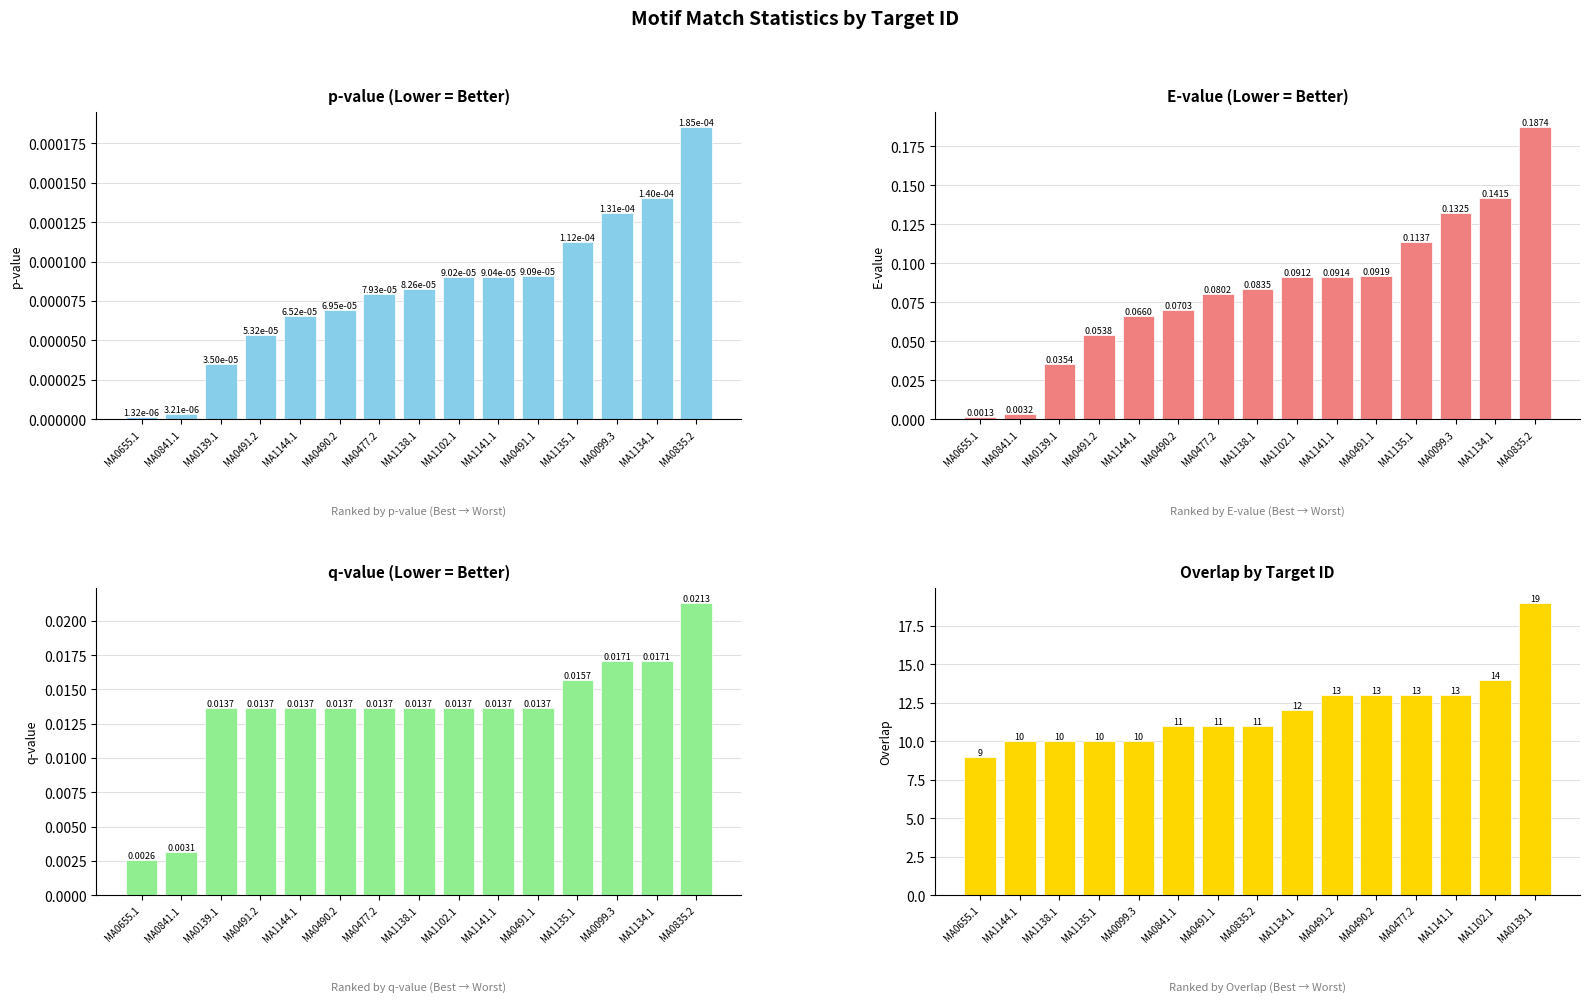

Reading right to left, list all the values displayed in this chart.

p-value: 0.0	0.0	0.0	0.0	0.0	0.0	0.0	0.0	0.0	0.0	0.0	0.0	0.0	0.0	0.0
E-value: 0.2	0.1	0.1	0.1	0.1	0.1	0.1	0.1	0.1	0.1	0.1	0.1	0.0	0.0	0.0
q-value: 0.0	0.0	0.0	0.0	0.0	0.0	0.0	0.0	0.0	0.0	0.0	0.0	0.0	0.0	0.0
Overlap: 19.0	14.0	13.0	13.0	13.0	13.0	12.0	11.0	11.0	11.0	10.0	10.0	10.0	10.0	9.0